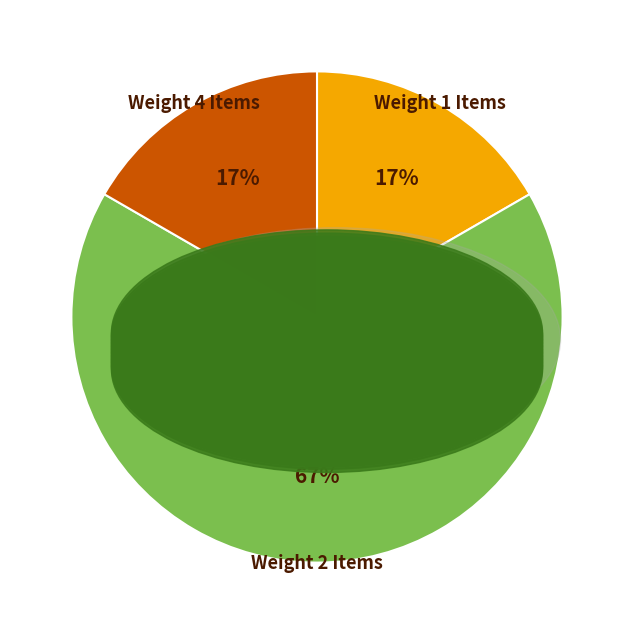

Is there any slice that represents more than half of the pie?

Yes